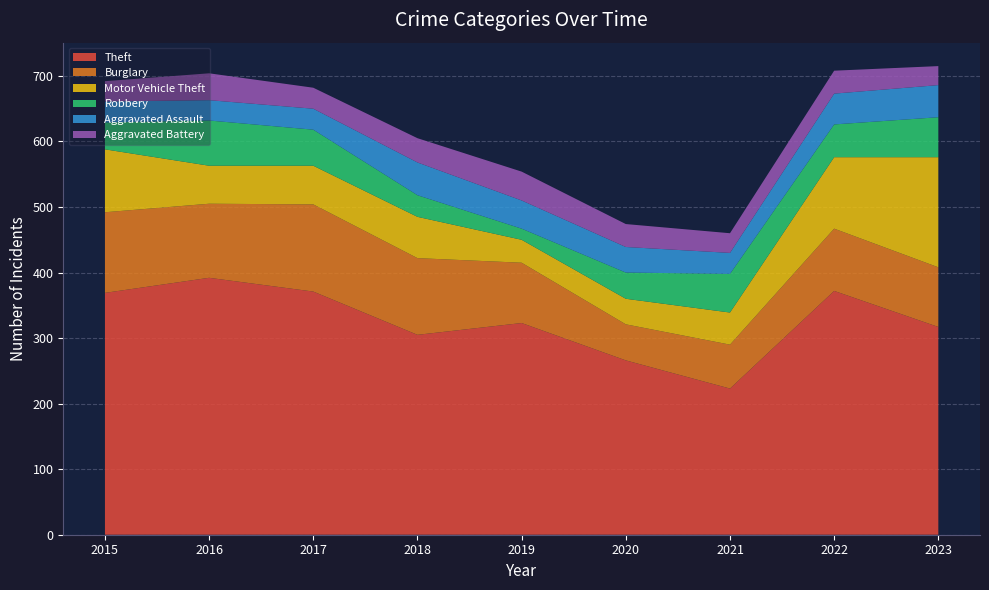

Reading left to right, extract all data points from this chart.

Theft: 369	392	371	305	323	266	223	372	317
Burglary: 123	113	133	117	92	55	67	95	91
Motor Vehicle Theft: 96	58	59	63	35	39	49	109	168
Robbery: 41	69	55	33	17	40	59	50	61
Aggravated Assault: 32	31	32	50	43	39	32	47	49
Aggravated Battery: 31	41	32	37	44	35	30	35	29